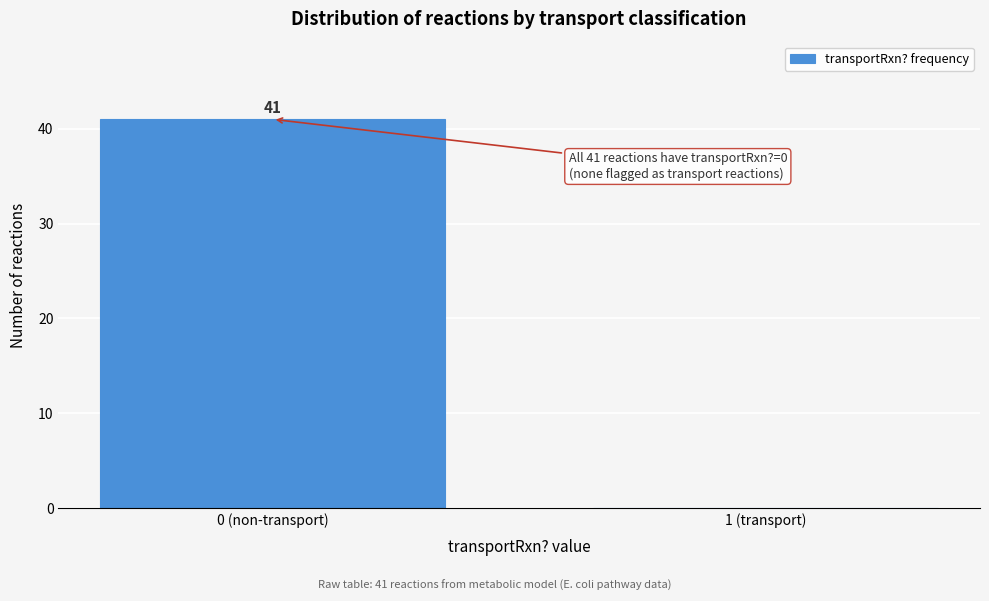

Reading right to left, list all the values displayed in this chart.

1 (transport)=0	0 (non-transport)=41